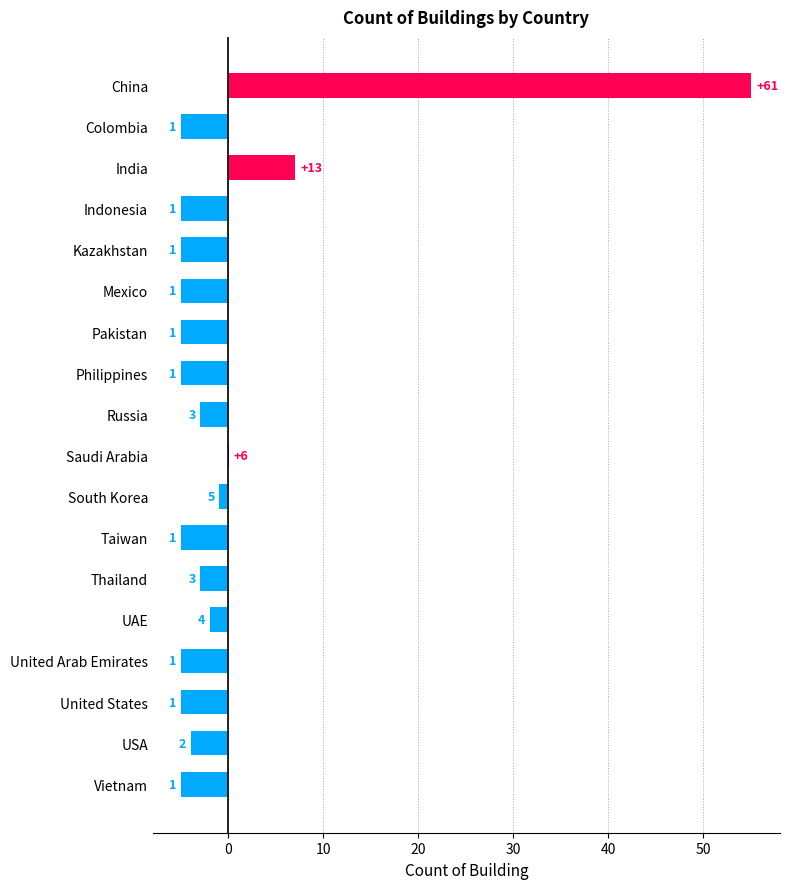

Are the bars horizontal?

Yes